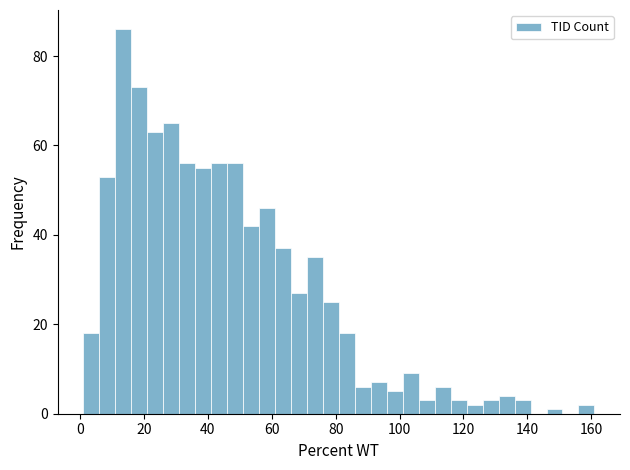

Around what value on the x-axis is the tallest bar? Give the approximate position of its centre, as read against the axis.

14